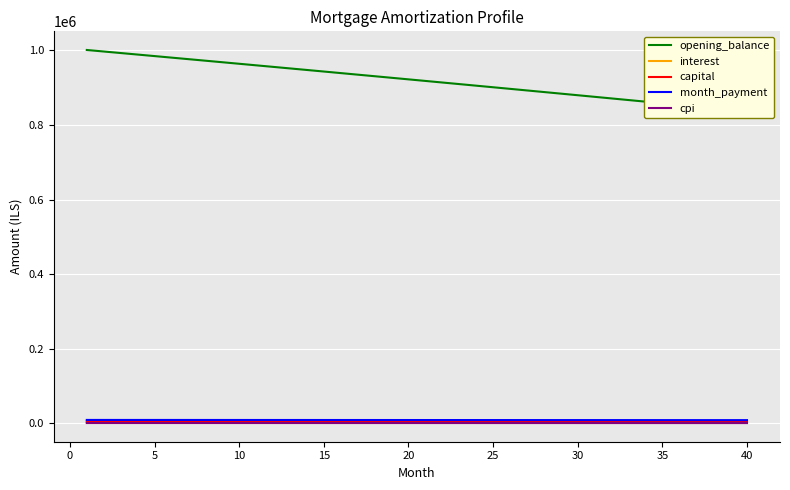

Which series has the largest range (max minus min)?

opening_balance